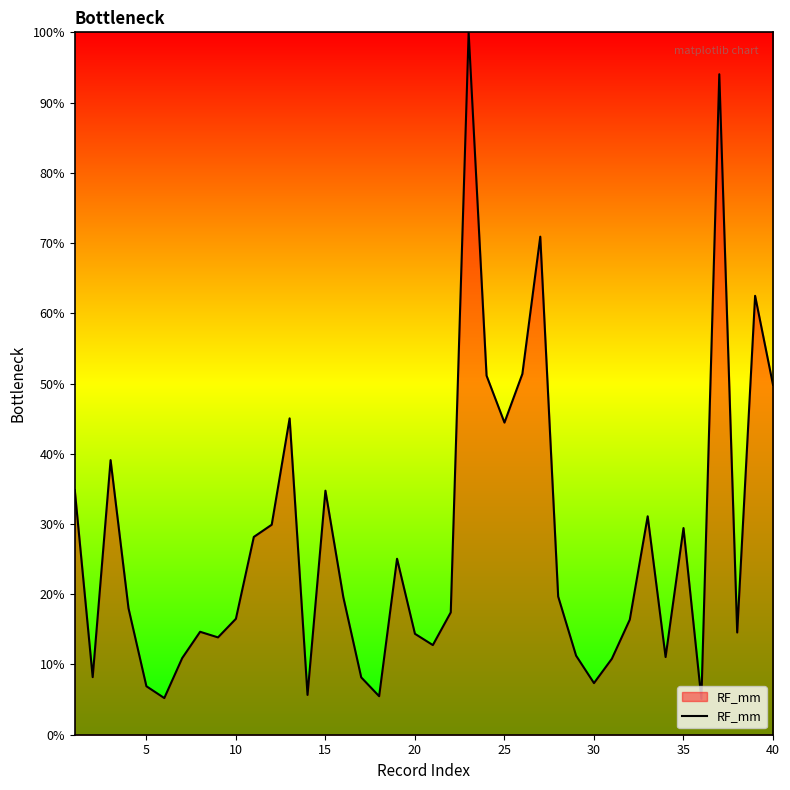

What is the maximum value shown in the chart?

100.0